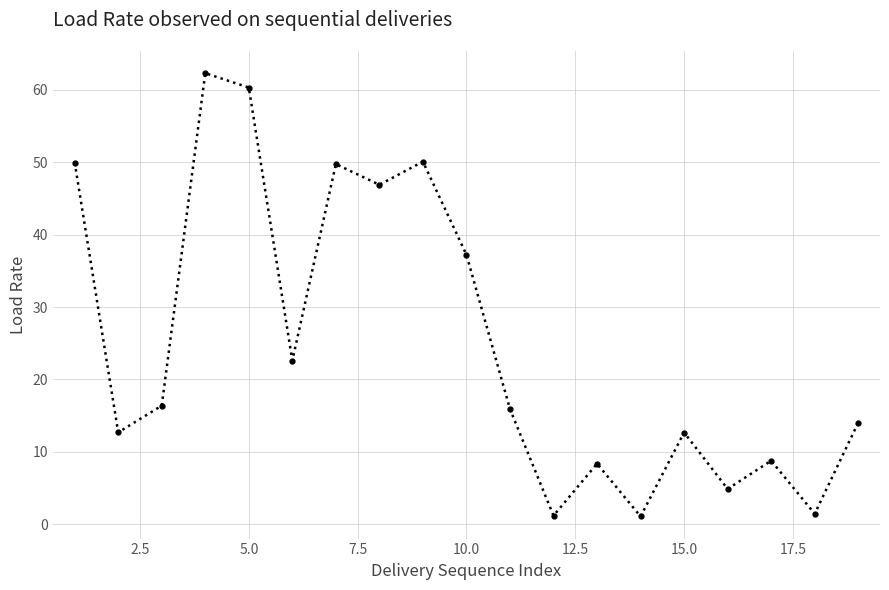

What is the sum of all values?

476.6